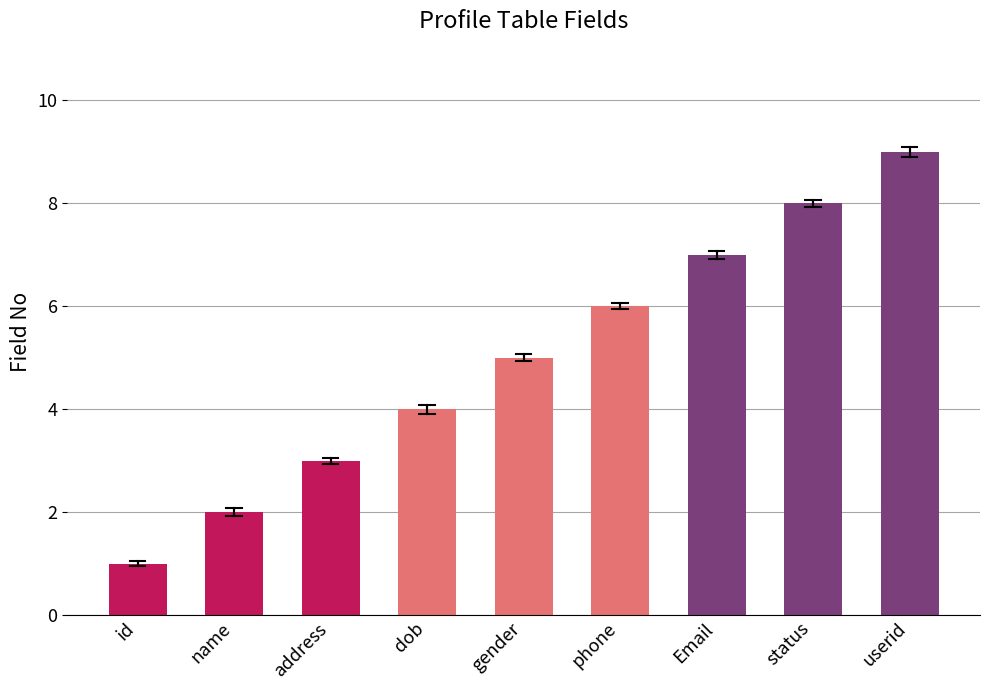

Between name and dob, which is larger?

dob